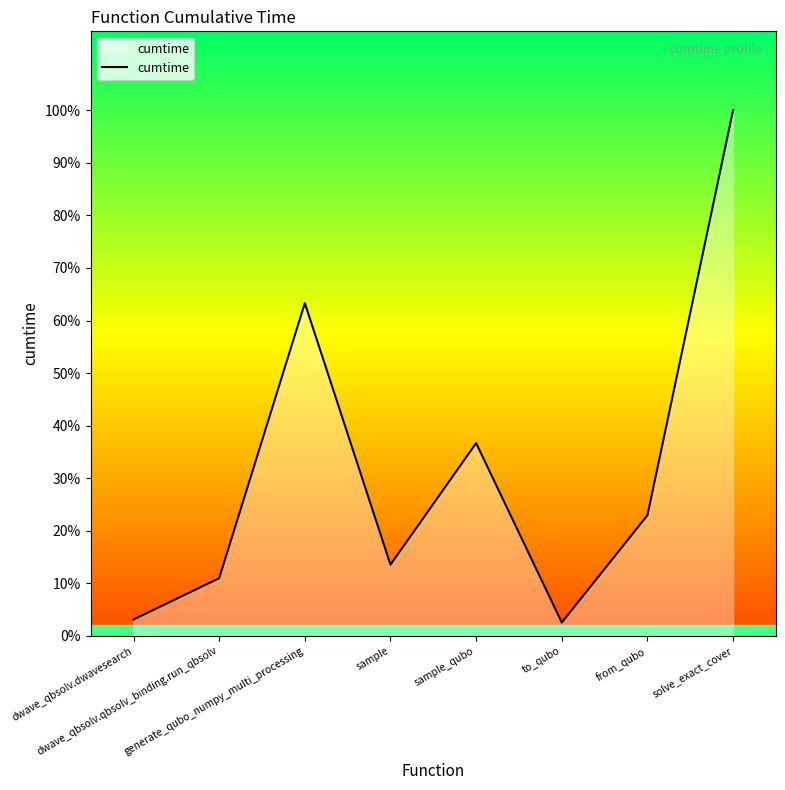

Does the chart display data point markers on the line(s)?

No